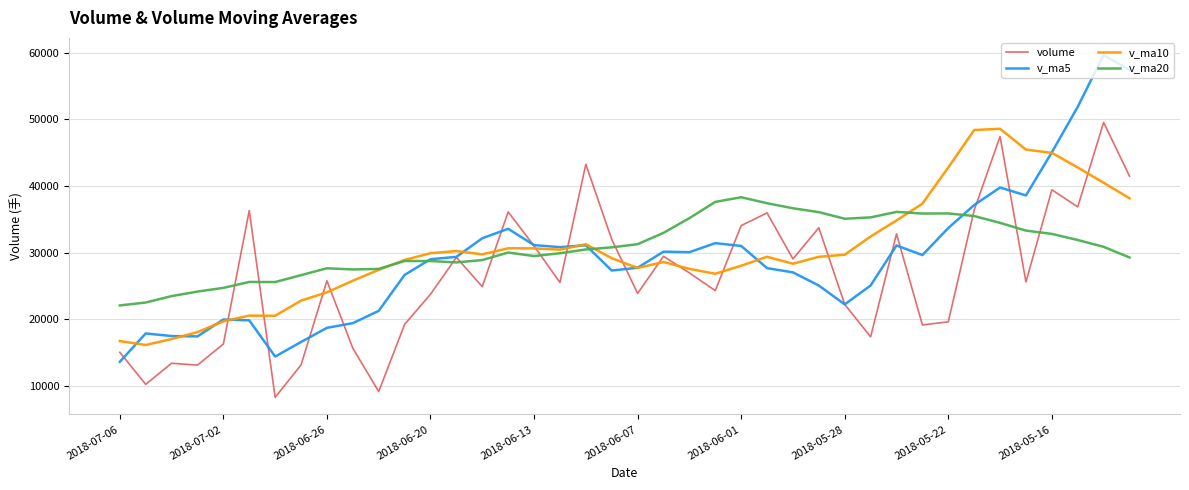

Which series ends up on top after the final intersection of volume and v_ma20?

volume